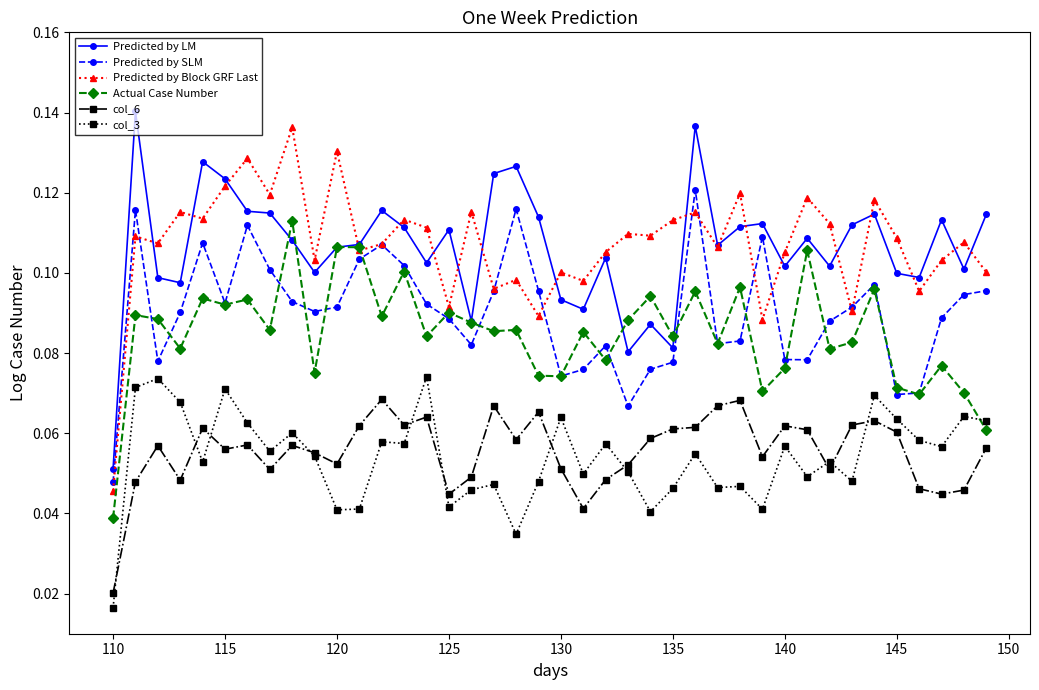

True or false: Predicted by LM and col_6 intersect in this chart.

False